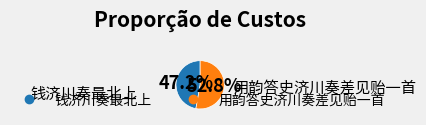

Do 钱济川奏最北上 and 用韵答史济川奏差见贻一首 together represent more than half of the pie?

Yes